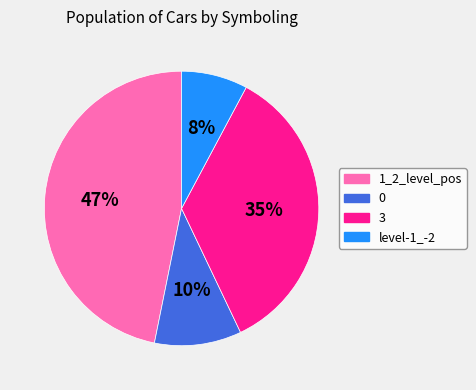

Rank the categories by value from highest to lowest.

1_2_level_pos, 3, 0, level-1_-2